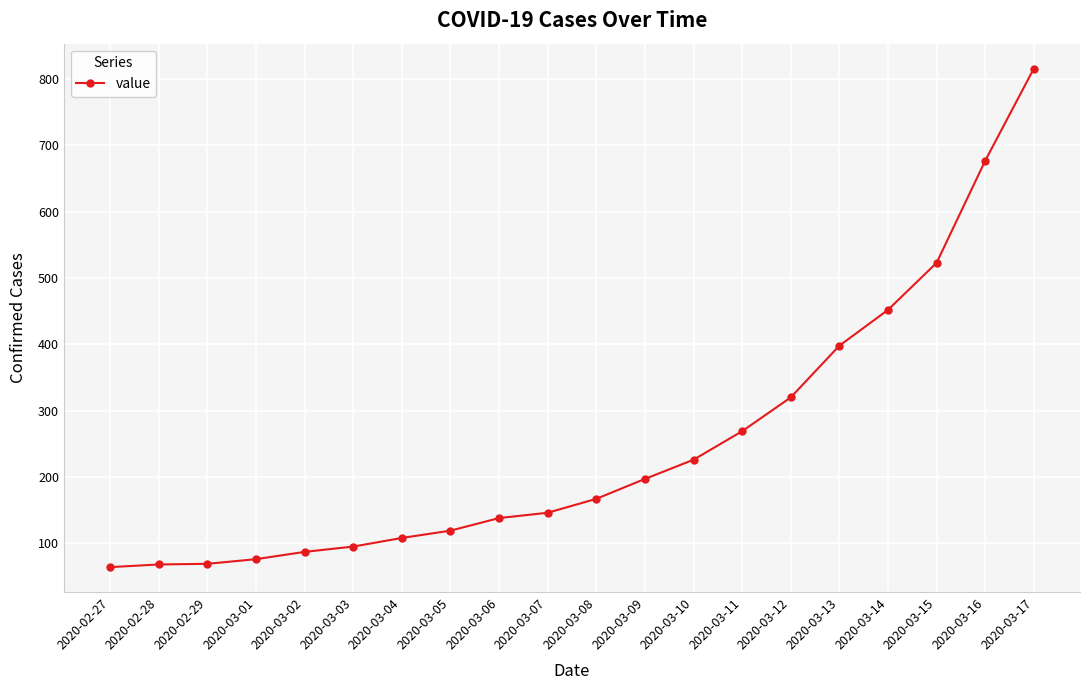

The value at 2020-02-29 is 69. True or false?

True